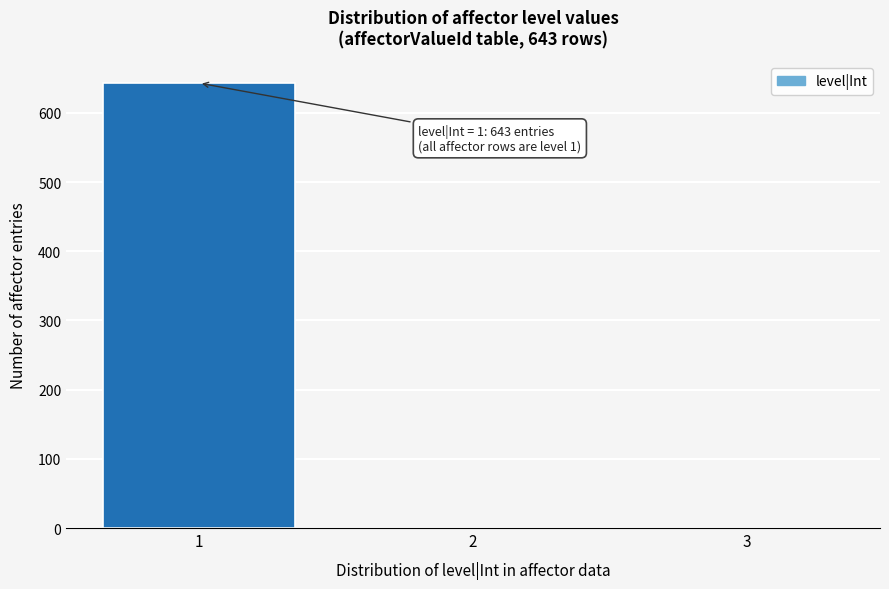

Over which range of the x-axis is the bar tallest?

0.5 to 1.5